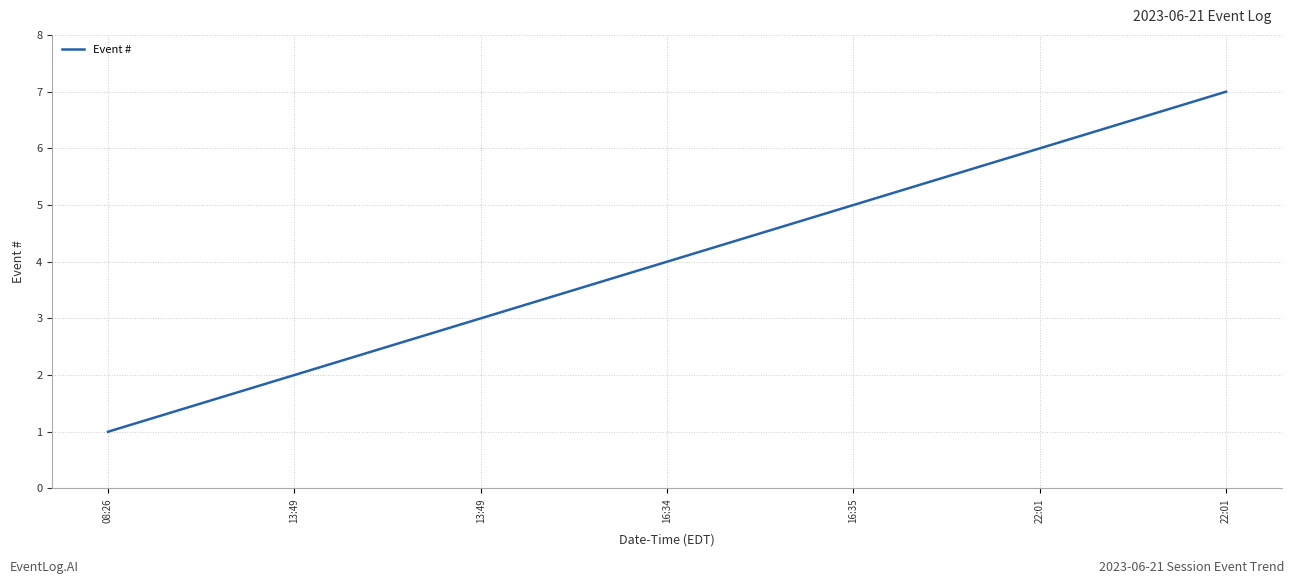

Reading right to left, list all the values displayed in this chart.

22:01=7	22:01=6	16:35=5	16:34=4	13:49=3	13:49=2	08:26=1